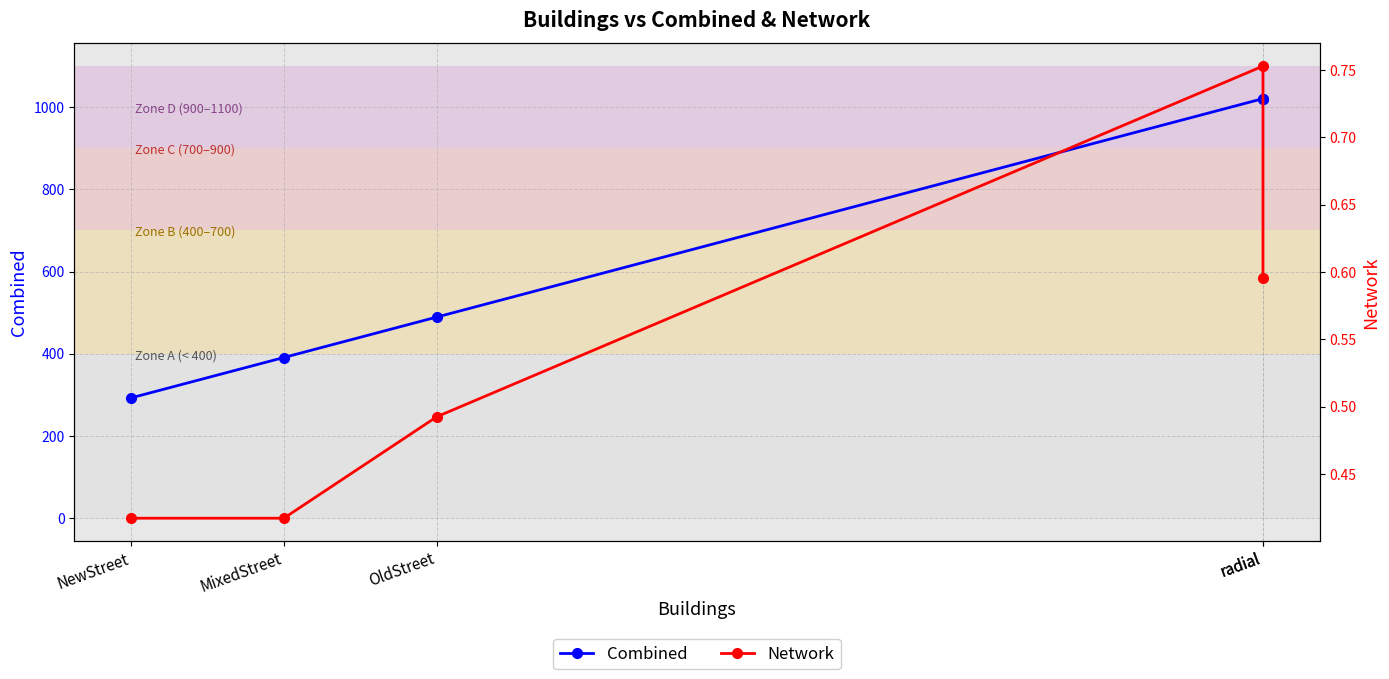

True or false: Network has a value of 0.4 at NewStreet.

True